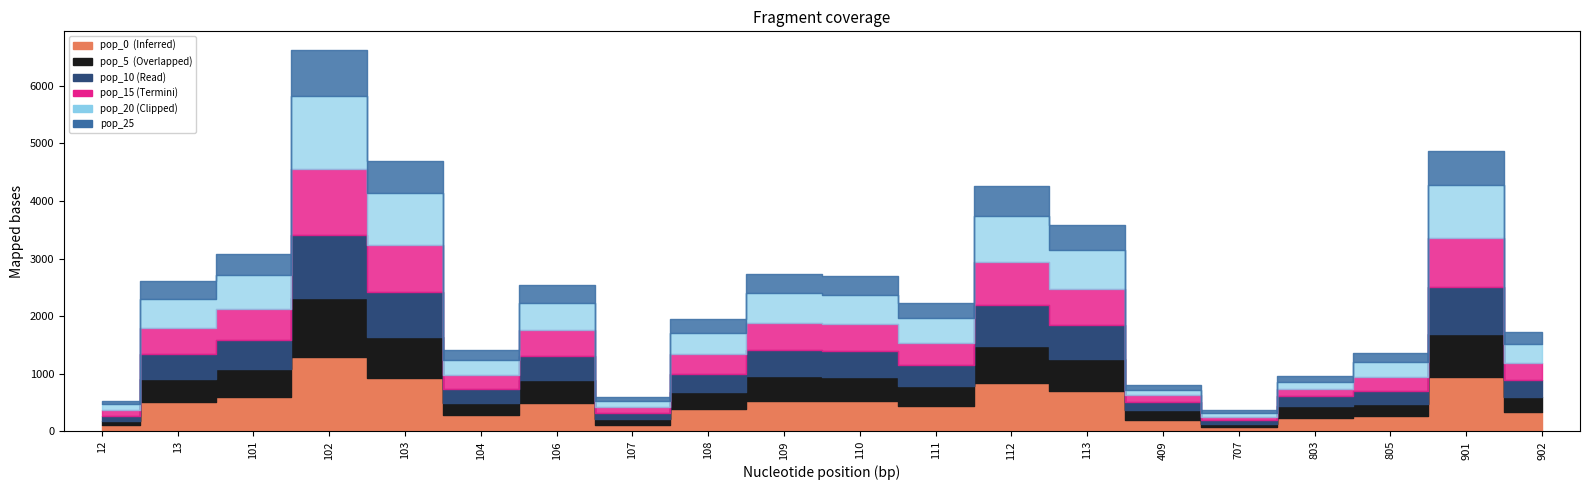

True or false: pop_0 has a value of 700.5 at 113.

True